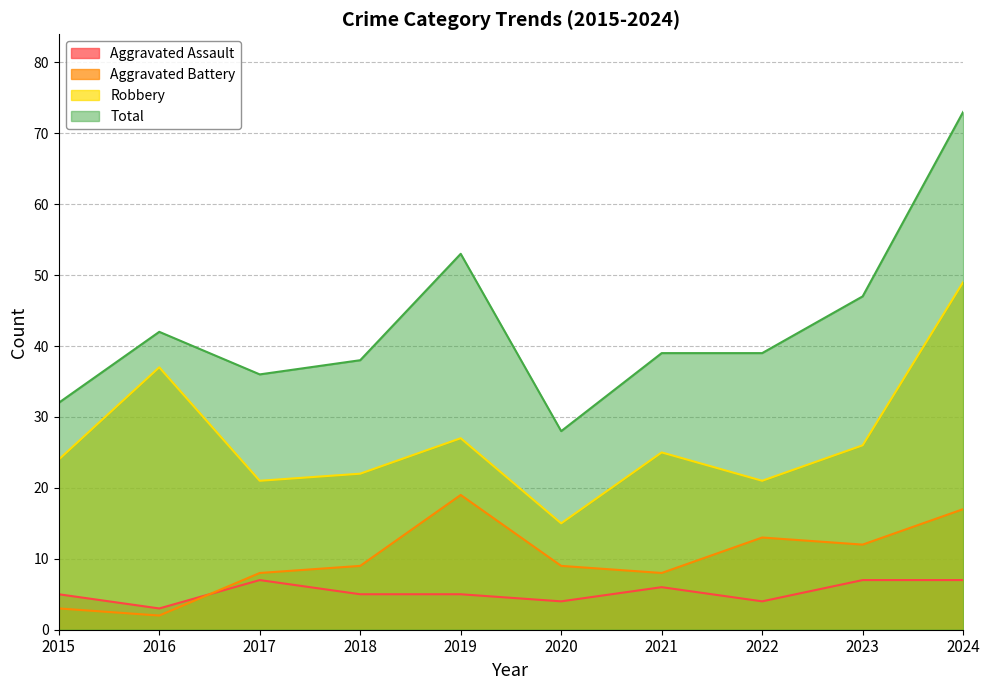

Between which two adjacent categories do Aggravated Battery and Aggravated Assault first intersect?

2016 and 2017